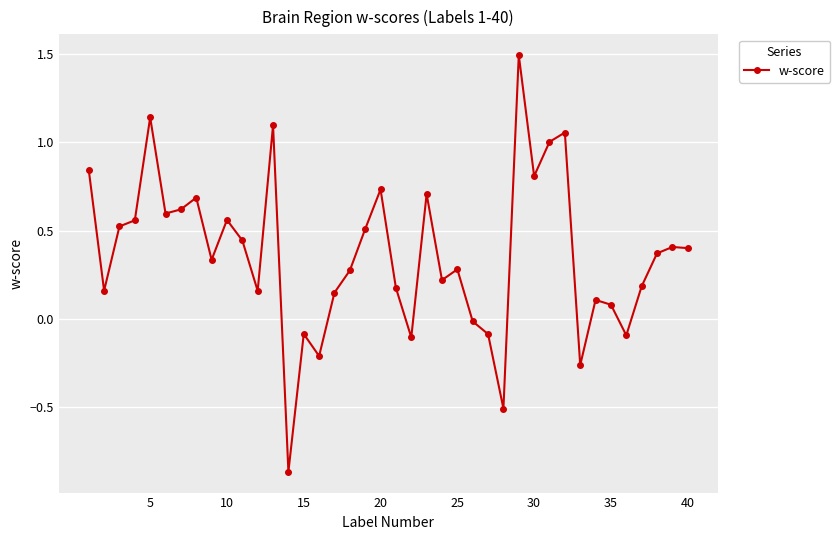

What is the difference between the maximum and minimum values?

2.4